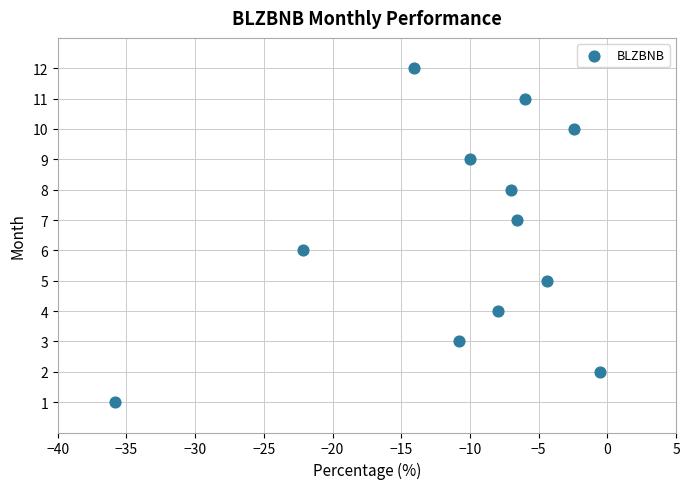

What is the range of Y values (max minus min)?

11